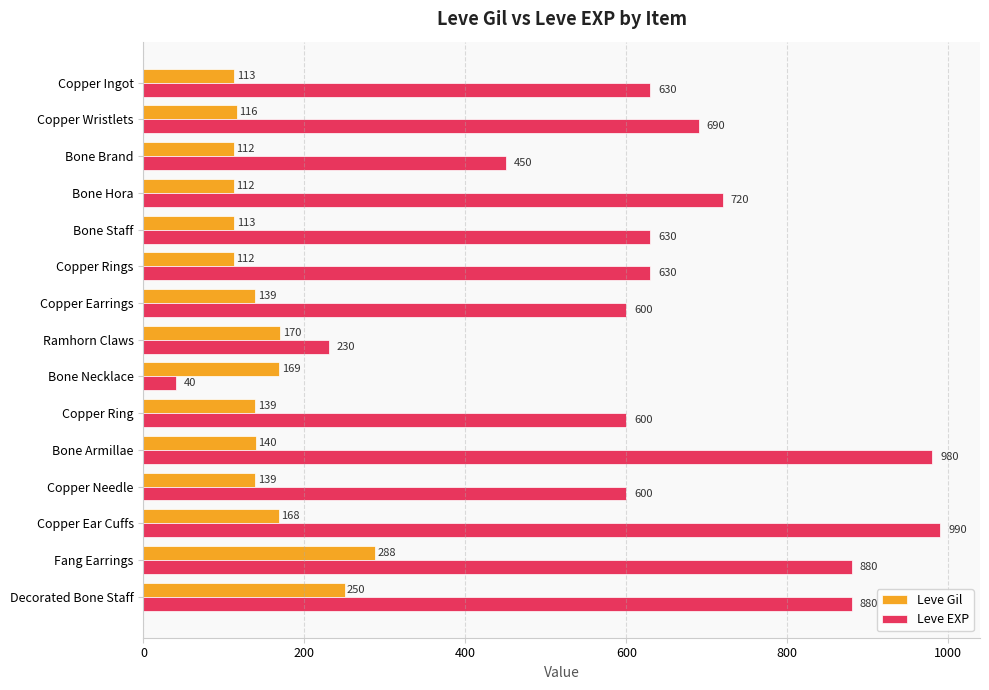

How many values in the Leve EXP series are below 630?

6